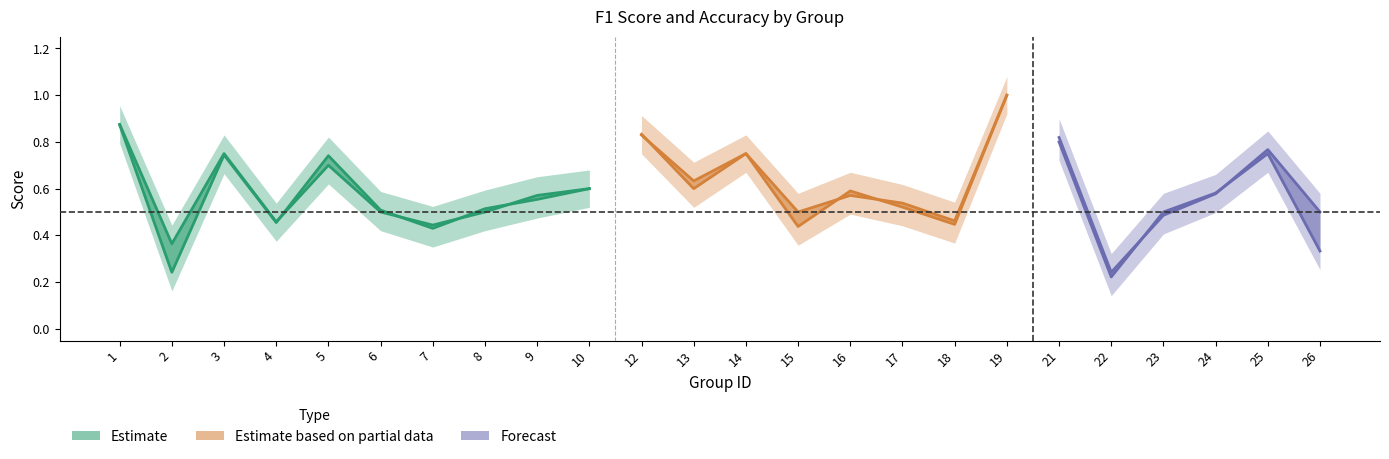

What is the total value across all series at 15?

0.9